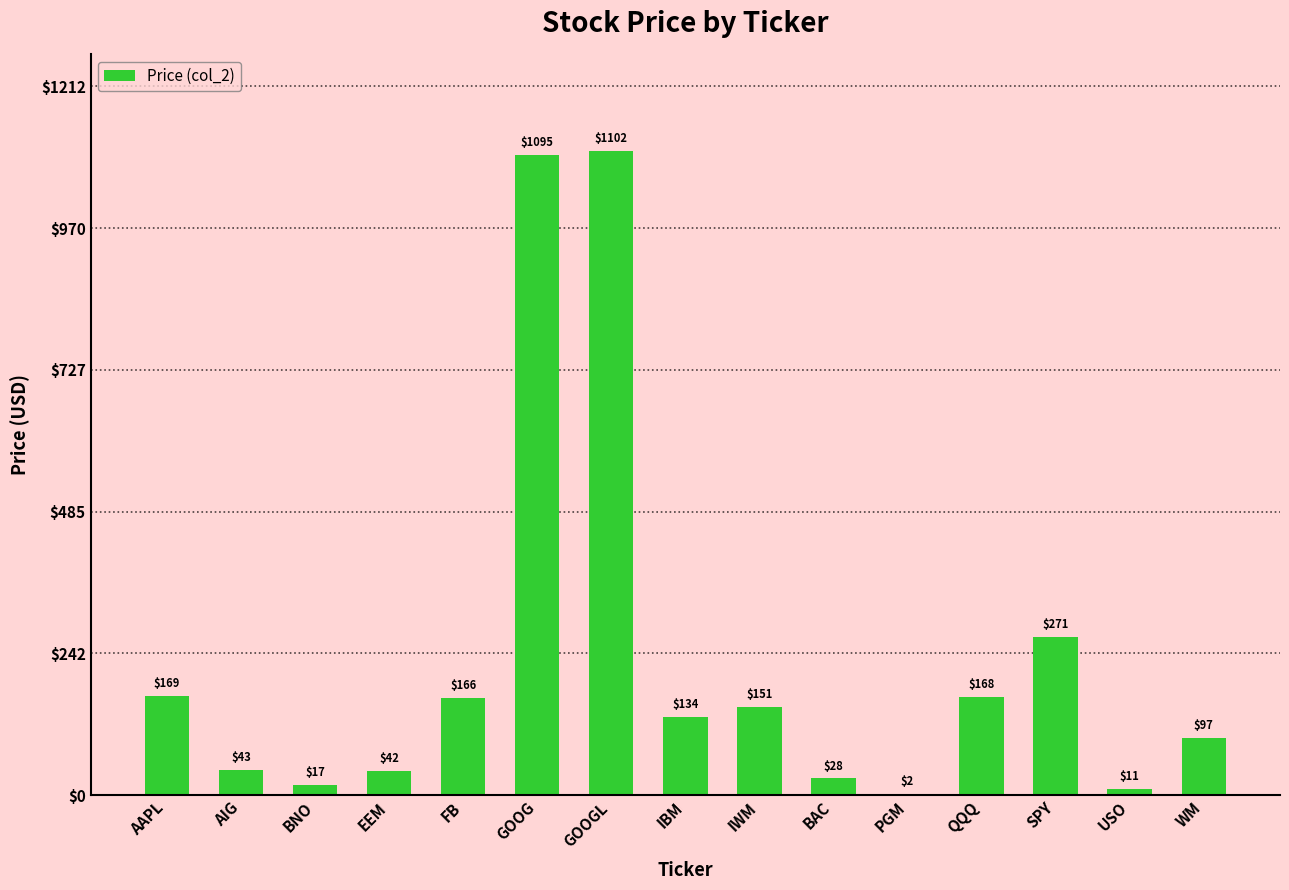

The chart shows a value of 1095.0 at GOOG. True or false?

True